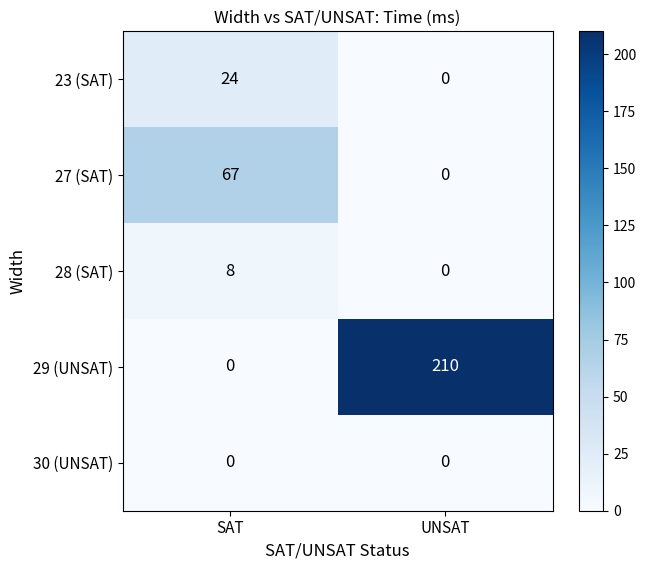

The value of 28 (SAT) at UNSAT is -5. True or false?

False